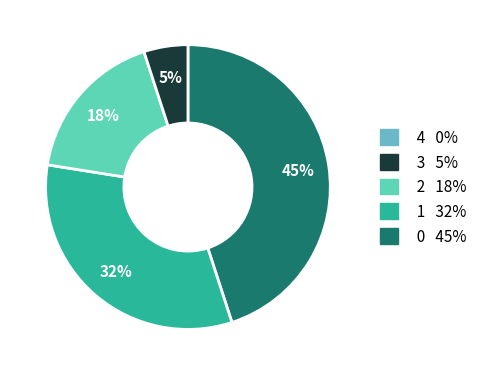

To the nearest percent, what is the average slice percentage?

25%